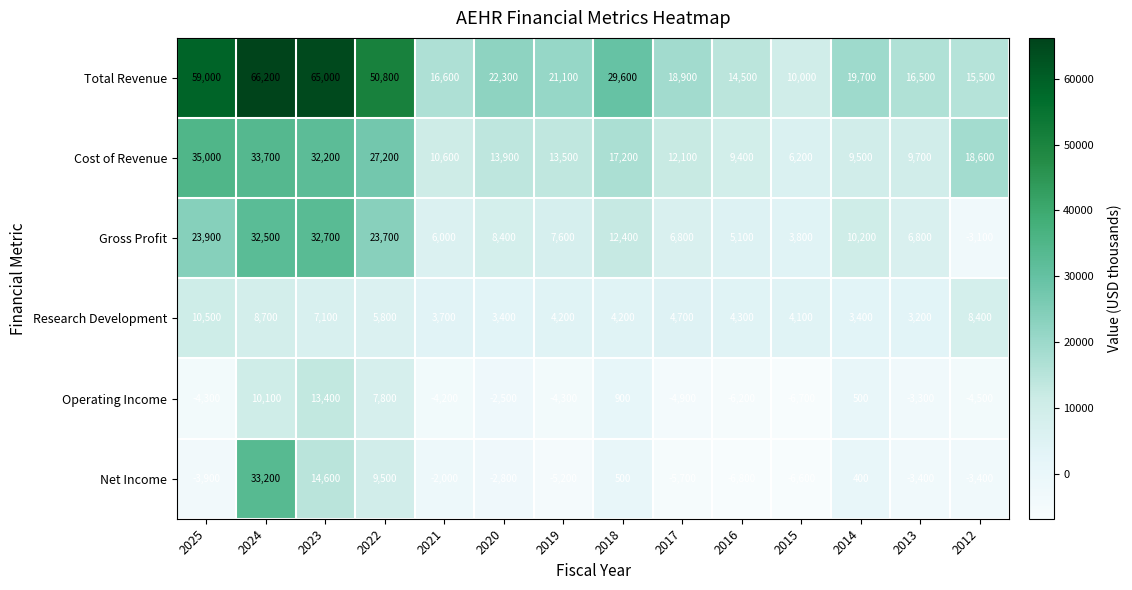

Which category has the lowest value in the Net Income series?

2016